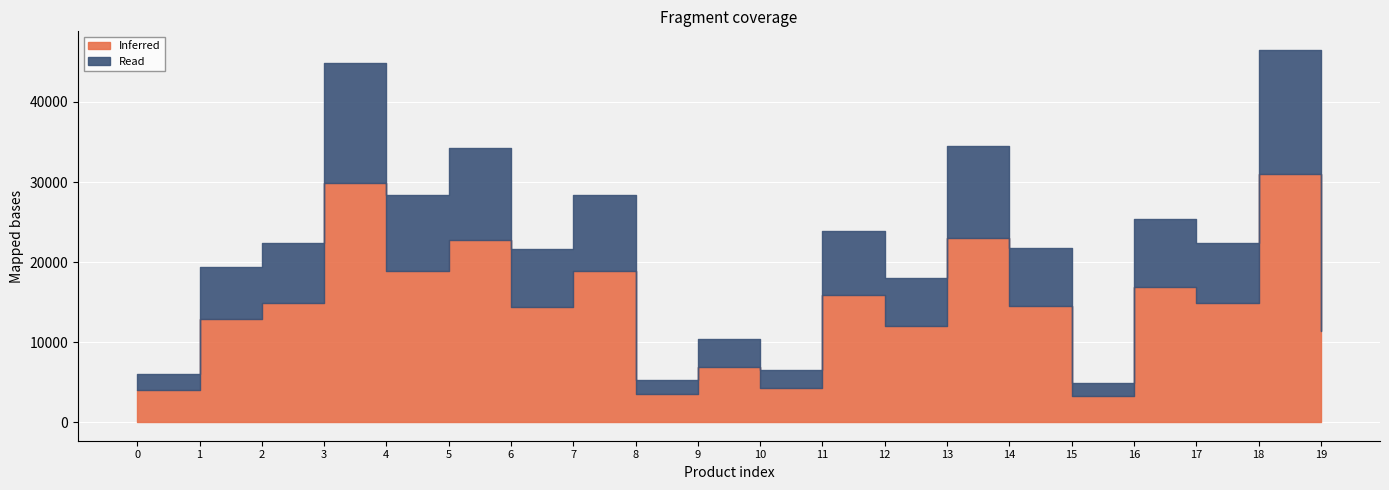

Reading left to right, what are all the values shown in this chart?

Inferred: 0=4000	1=12900	2=14900	3=29900	4=18890	5=22800	6=14410	7=18900	8=3490	9=6900	10=4300	11=15920	12=12000	13=23000	14=14500	15=3280	16=16900	17=14900	18=31000	19=11400
Read: 0=2000	1=6450	2=7450	3=14950	4=9445	5=11400	6=7205	7=9450	8=1745	9=3450	10=2150	11=7960	12=6000	13=11500	14=7250	15=1640	16=8450	17=7450	18=15500	19=5700